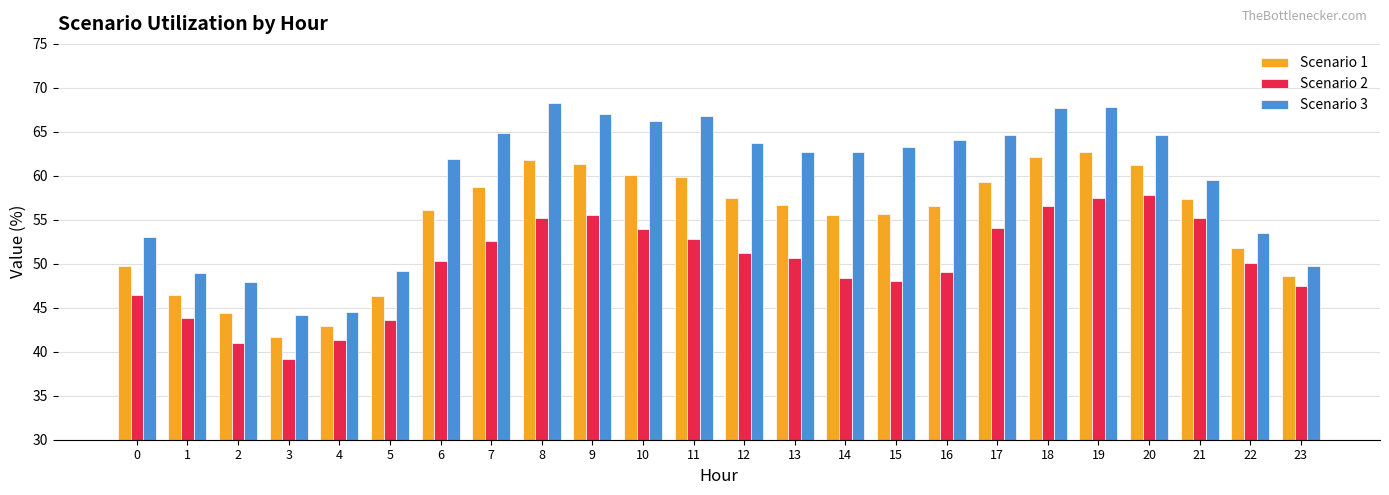

At which label is Scenario 3 closest to 56?

22